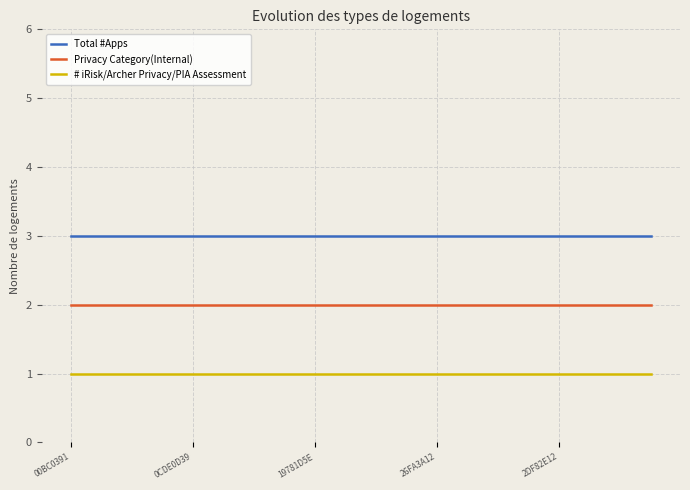

Reading left to right, list all the values displayed in this chart.

Total #Apps: 3	3	3	3	3	3	3	3	3	3	3	3	3	3	3	3	3	3	3	3
Privacy Category(Internal): 2	2	2	2	2	2	2	2	2	2	2	2	2	2	2	2	2	2	2	2
# iRisk/Archer Privacy/PIA Assessment: 1	1	1	1	1	1	1	1	1	1	1	1	1	1	1	1	1	1	1	1